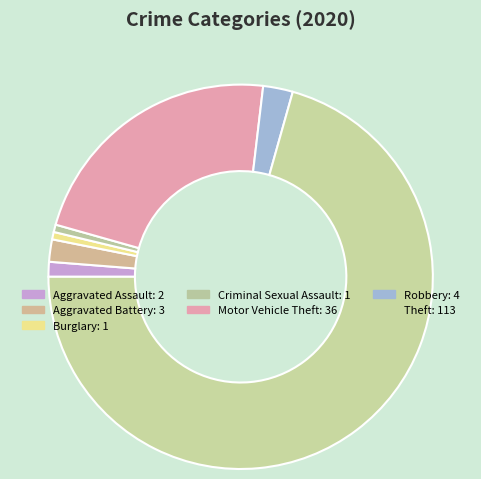

What is the majority slice?

Theft